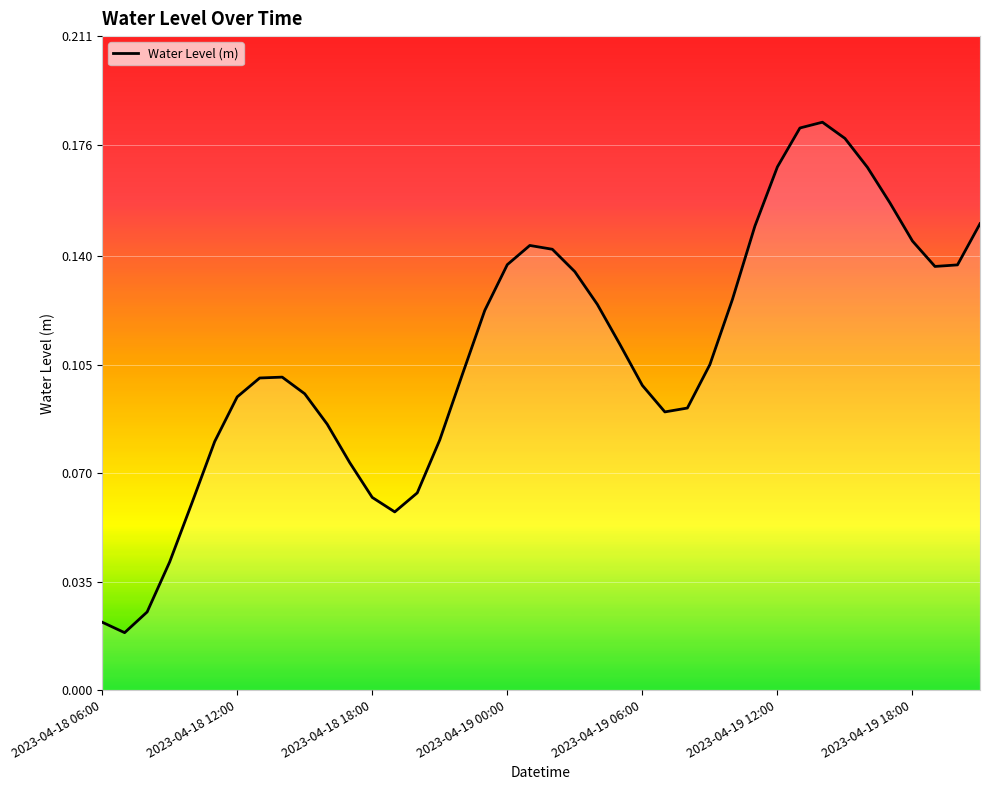

Is this an area chart (filled region under the line)?

Yes